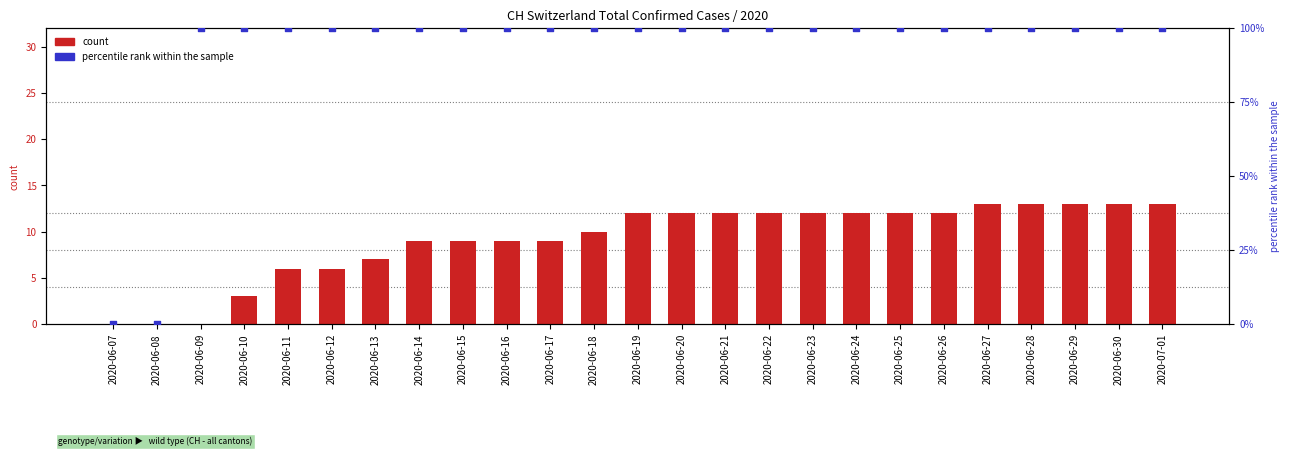

Which series reaches the maximum Y coordinate?

percentile rank within the sample